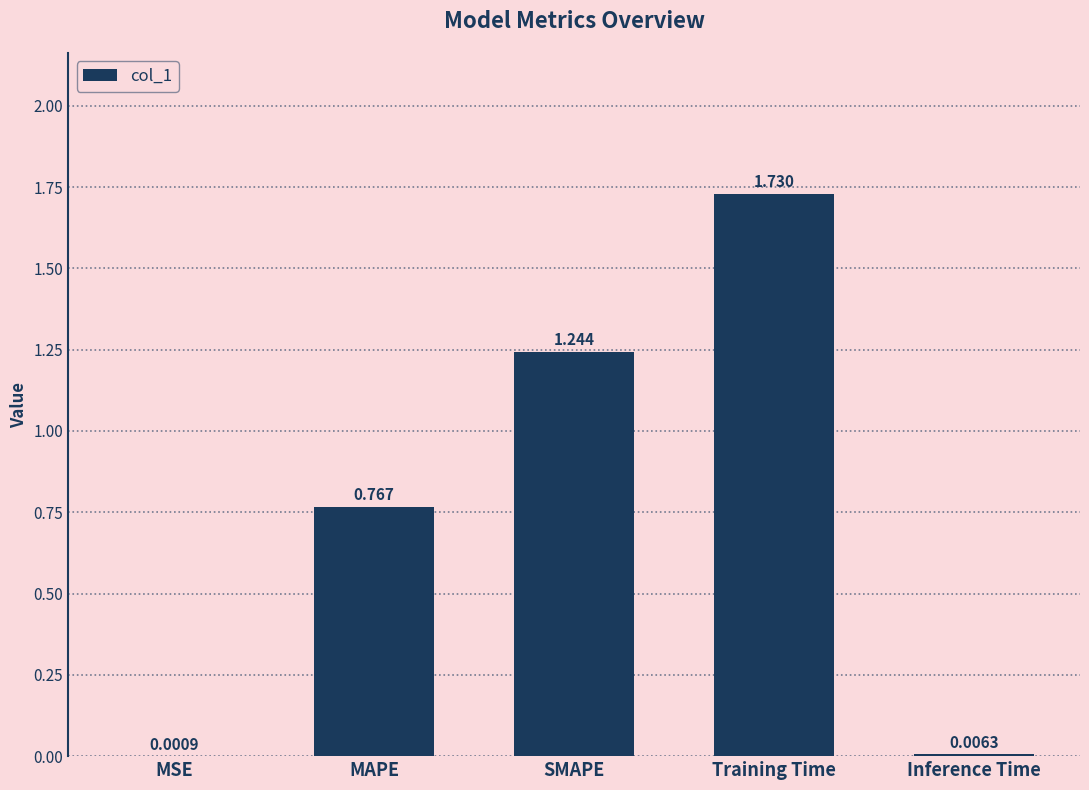

Which category has the highest value across all series?

Training Time